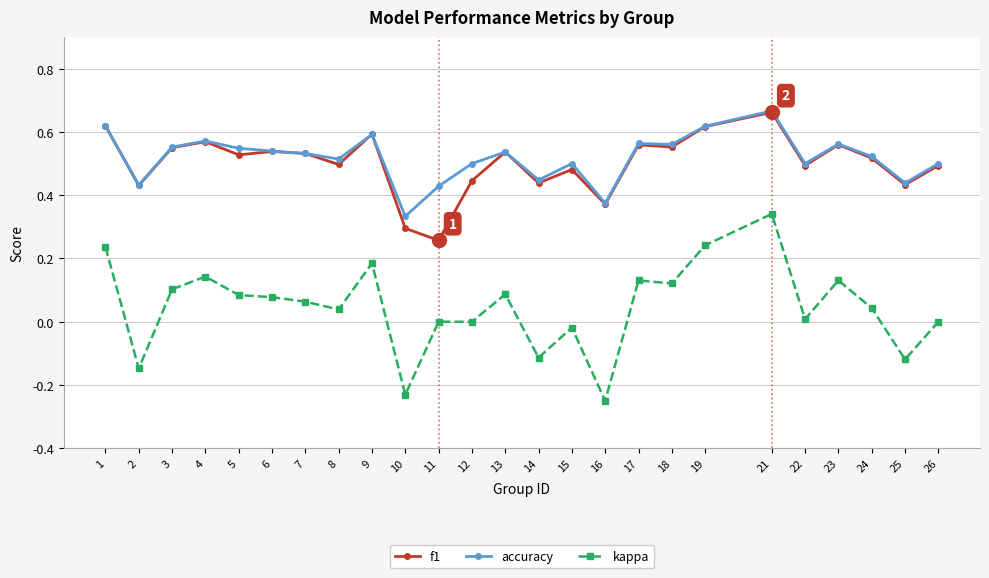

True or false: accuracy and kappa cross at least once.

False